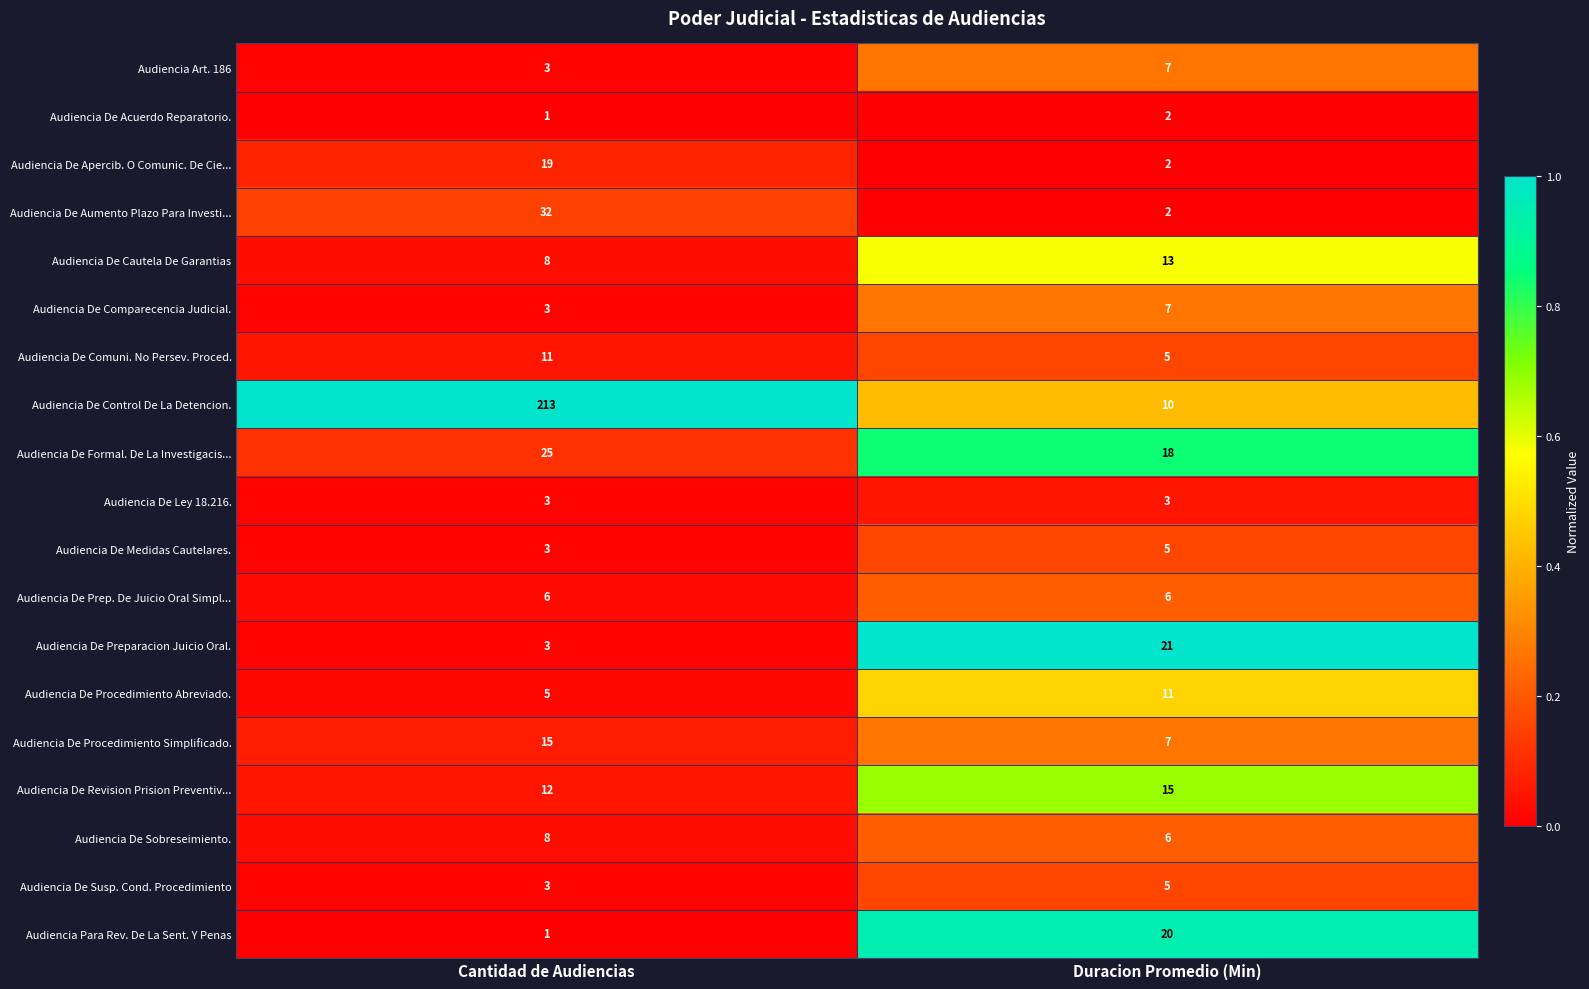

What value does the Audiencia De Apercib. O Comunic. De Cie... series have at Cantidad de Audiencias, to the nearest 5?

20